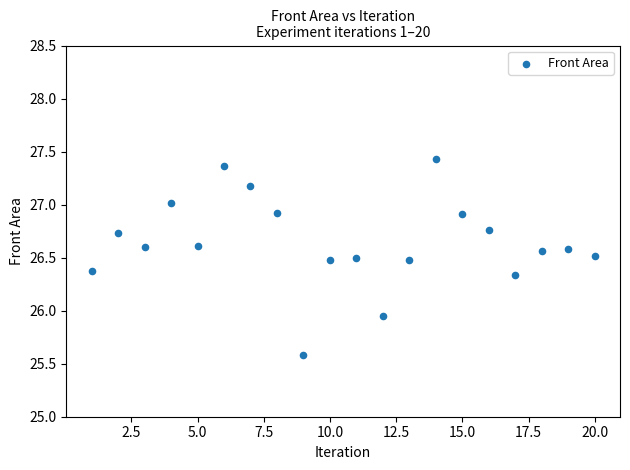

What is the range of Y values (max minus min)?

1.9